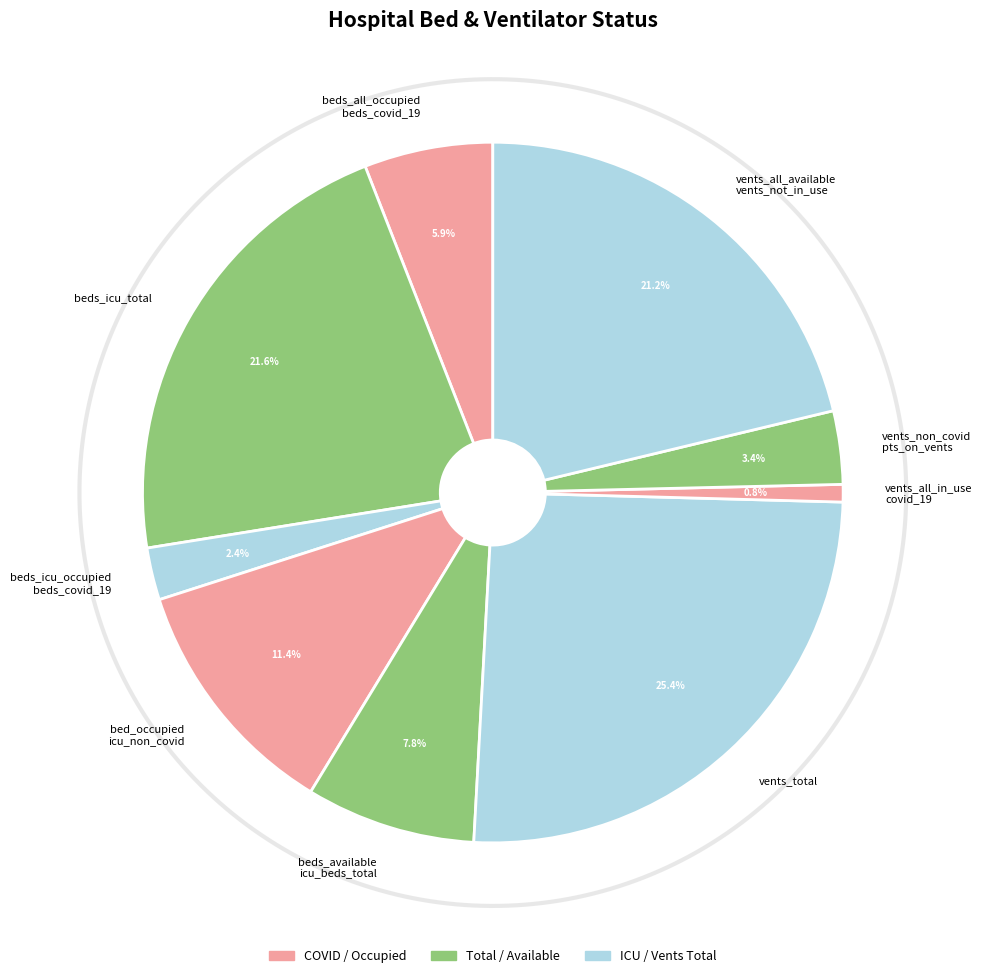

Does vents_total account for over 50% of the chart?

No